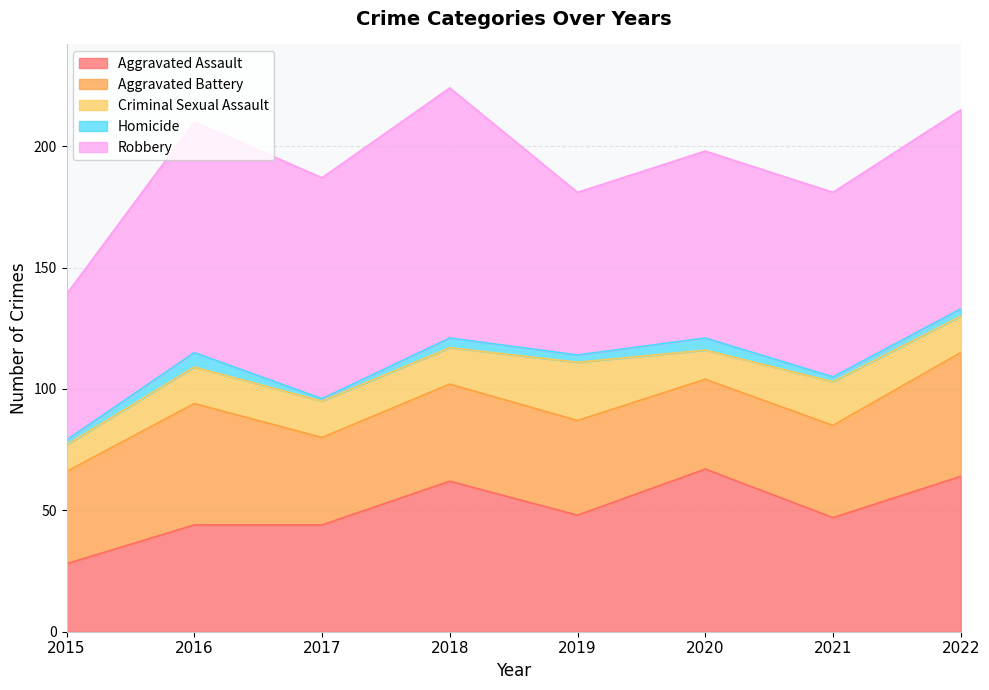

Is the value of Homicide at 2018 greater than the value of Aggravated Assault at 2020?

No